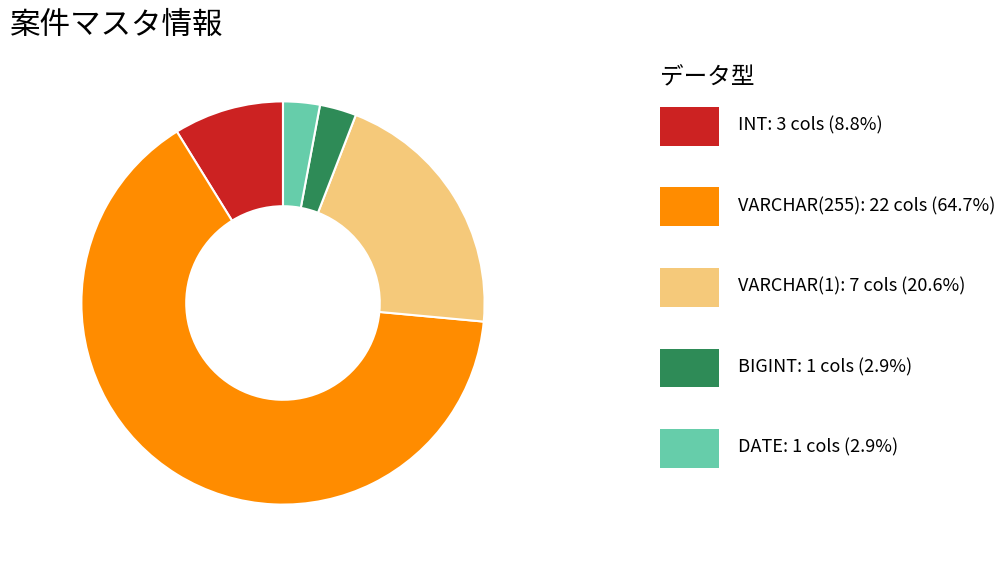

Is there a majority slice in this chart?

Yes